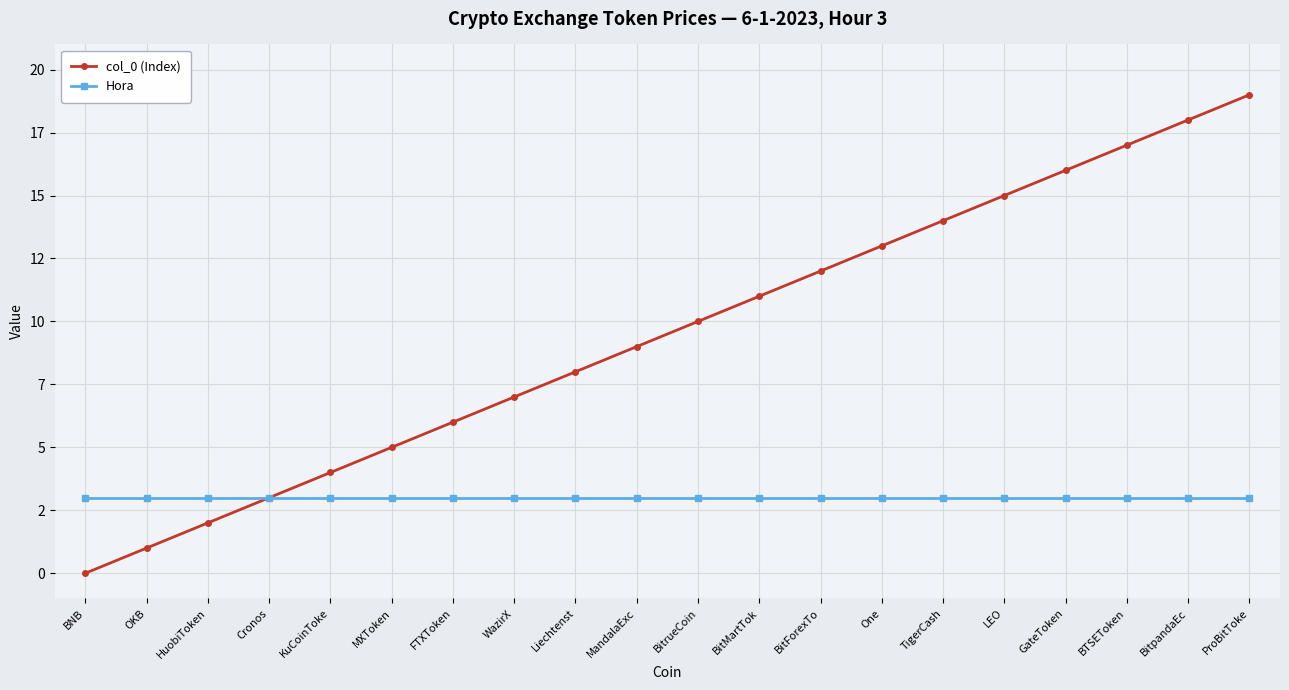

Which series changed the most between OKB and BTSEToken?

col_0 (Index)